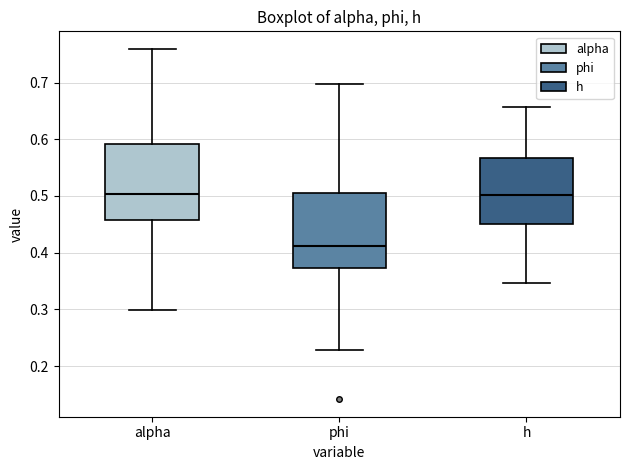

Reading left to right, read every box against the y-axis: the position of its median line, the range the box covers, and the ends of its whiskers. The values are not printed on the chart, so give them approximately, as read against the axis.

alpha: median 0.50, box 0.46 to 0.59, whiskers 0.30 to 0.76
phi: median 0.41, box 0.37 to 0.50, whiskers 0.23 to 0.70
h: median 0.50, box 0.45 to 0.57, whiskers 0.35 to 0.66